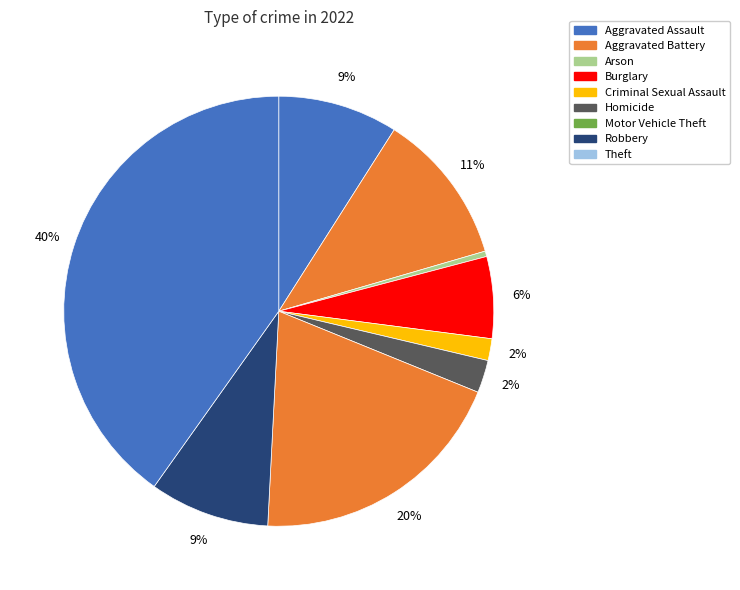

Approximately how many times larger is the value at Aggravated Assault compared to Burglary?

1.5